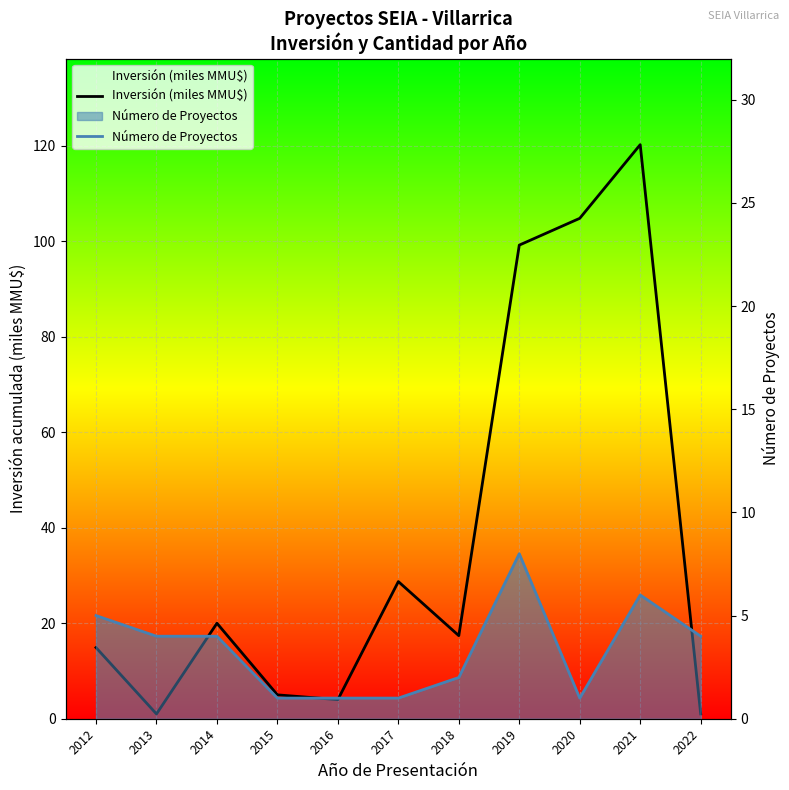

Reading left to right, what are all the values shown in this chart?

Inversión (miles MMU$): 14.9	1.0	20.0	5.0	4.0	28.7	17.4	99.2	104.8	120.2	1.0
Número de Proyectos: 5.0	4.0	4.0	1.0	1.0	1.0	2.0	8.0	1.0	6.0	4.0